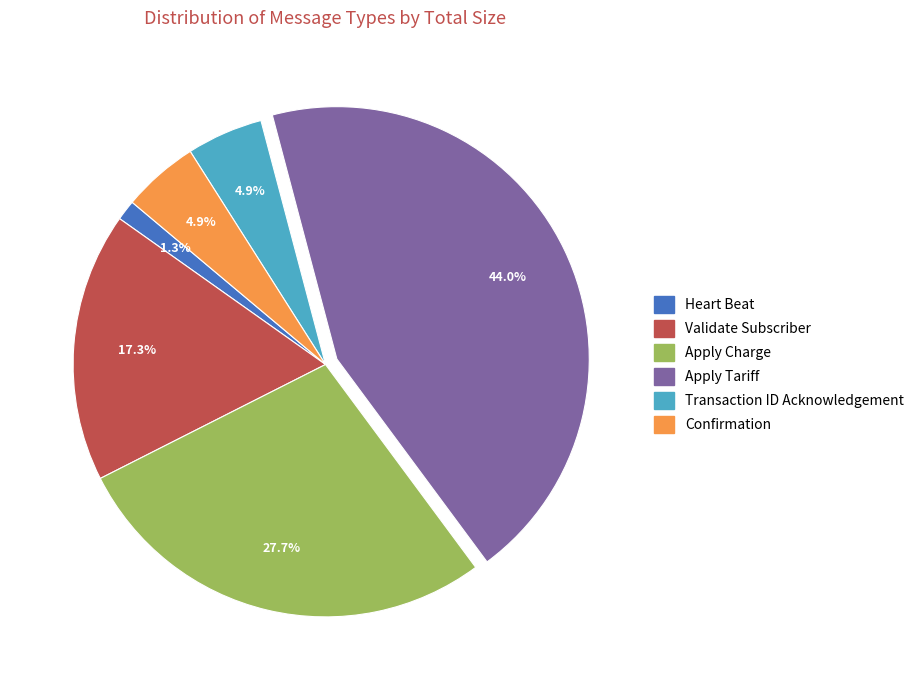

What percentage is NOT represented by Validate Subscriber?

82.7%